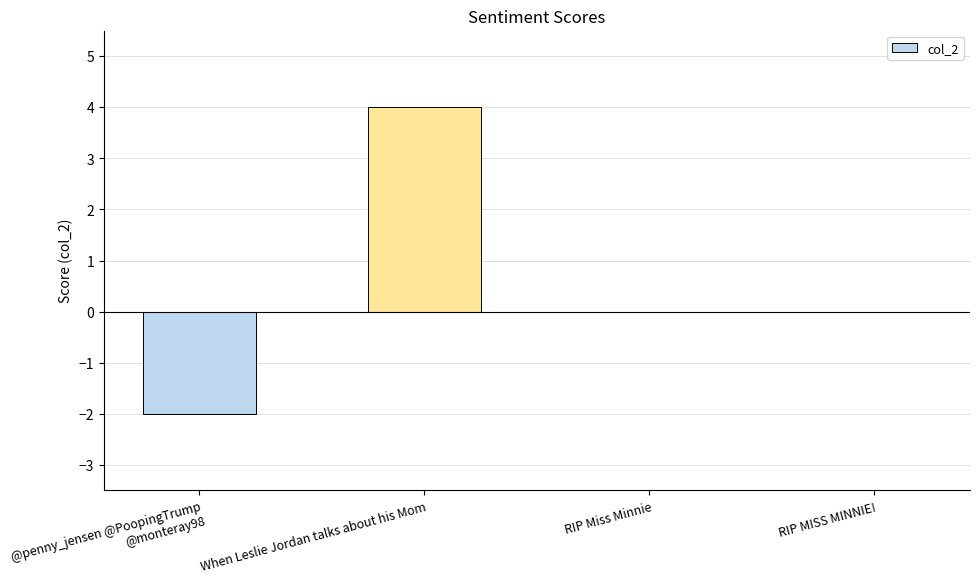

Which label corresponds to the largest value in the chart?

When Leslie Jordan talks about his Mom